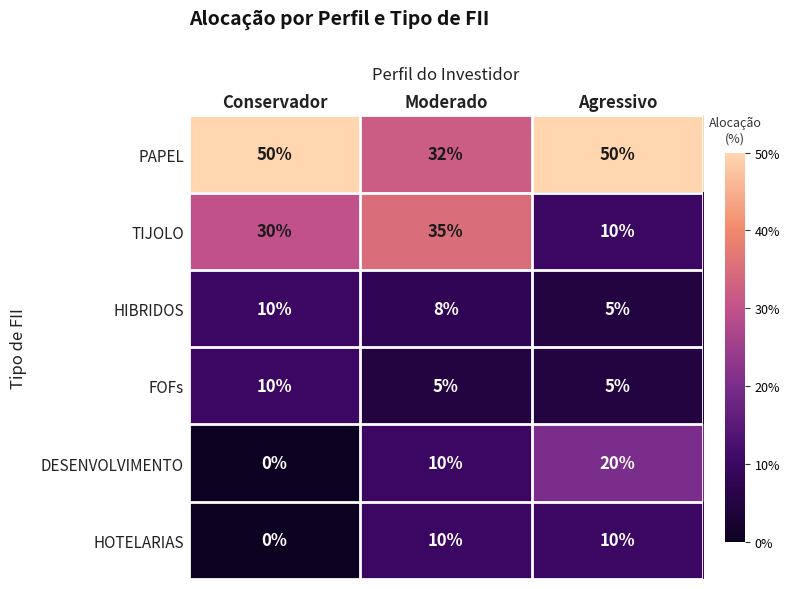

What is the difference between the maximum and minimum values in the DESENVOLVIMENTO series?

20